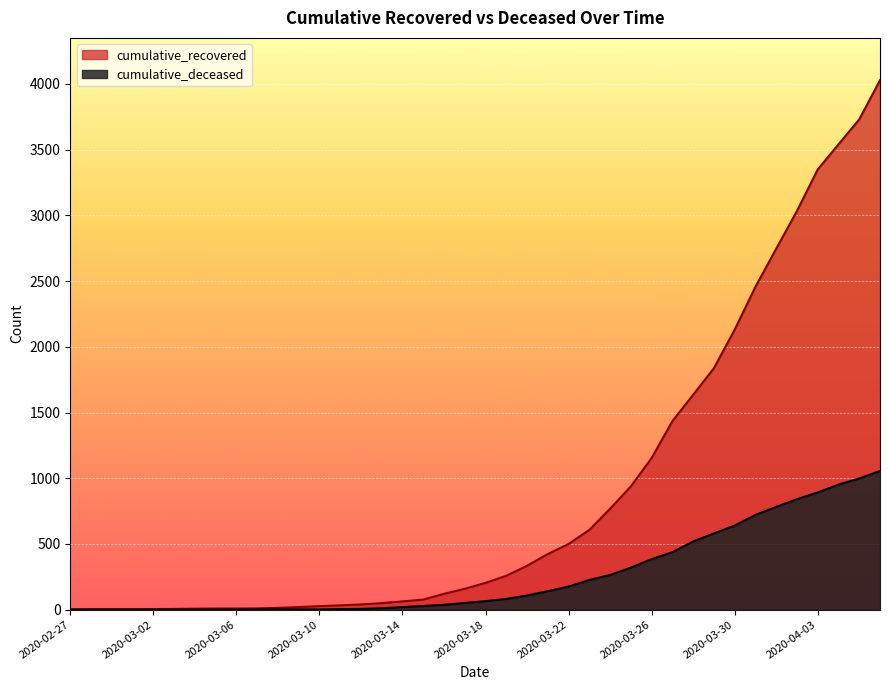

Which category has the lowest value across all series?

2020-02-27